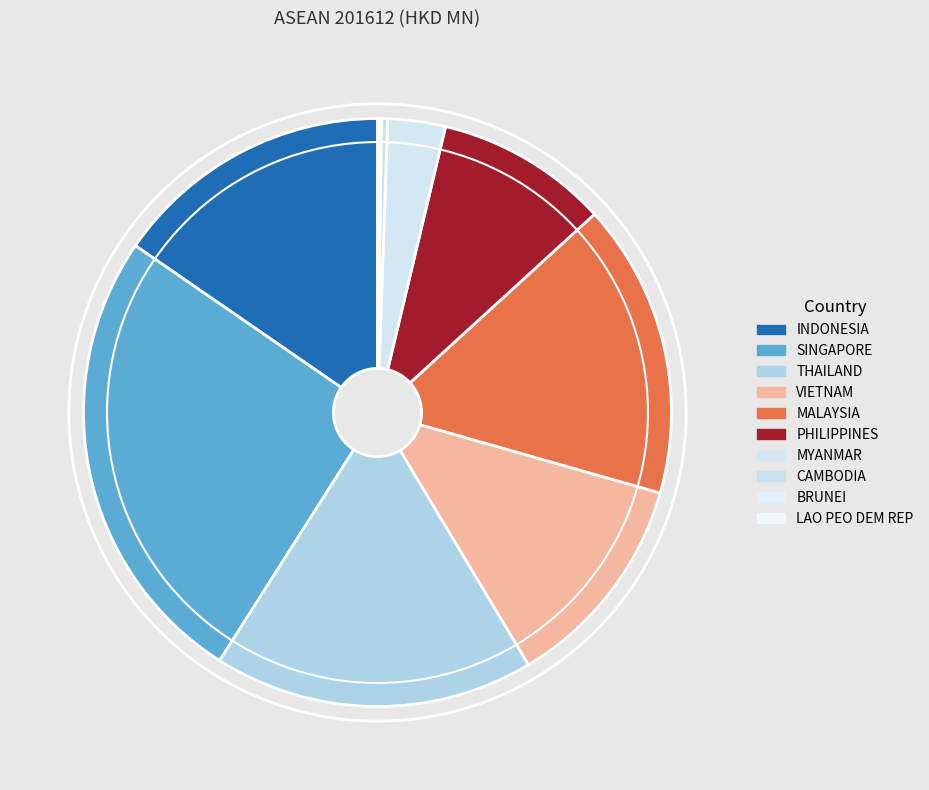

Do MYANMAR and INDONESIA together represent more than half of the pie?

No